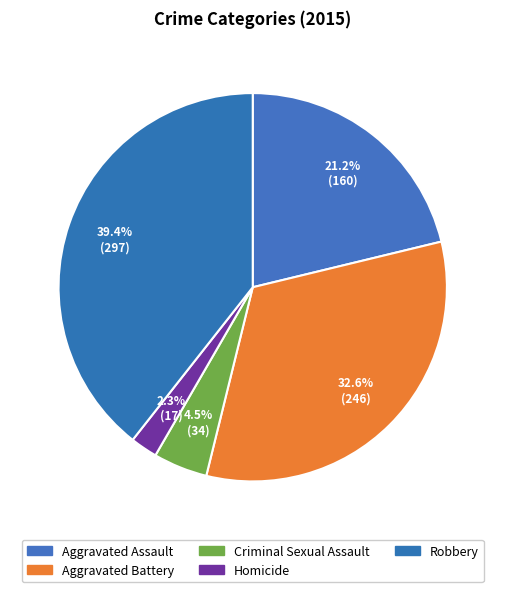

Is it true that Aggravated Battery is 33% of the pie?

True